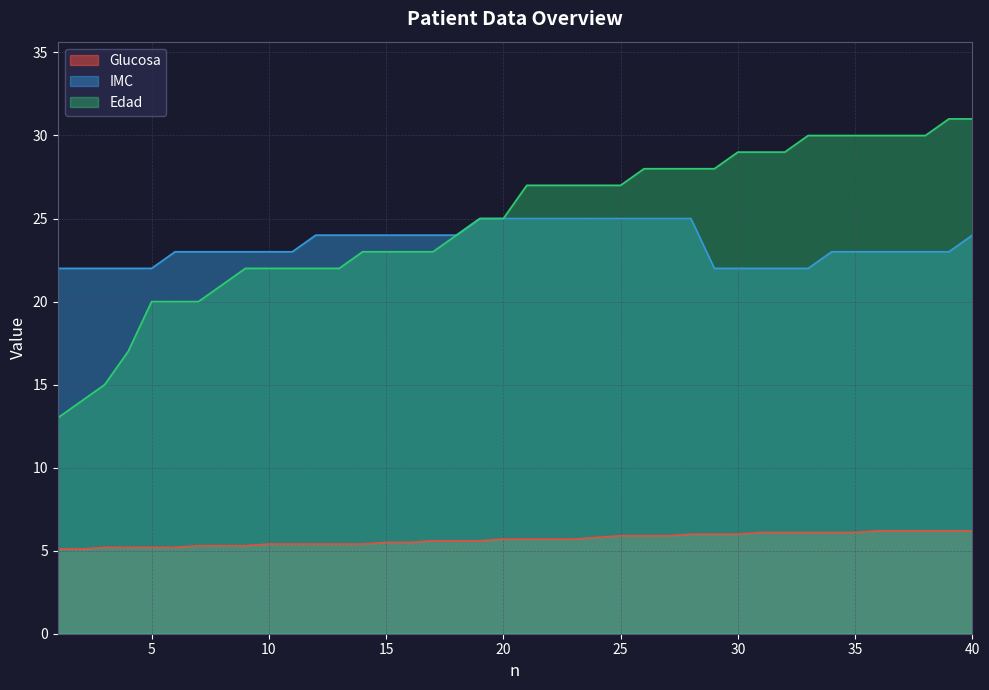

What is the spread (max minus min) of values at 24?

21.2